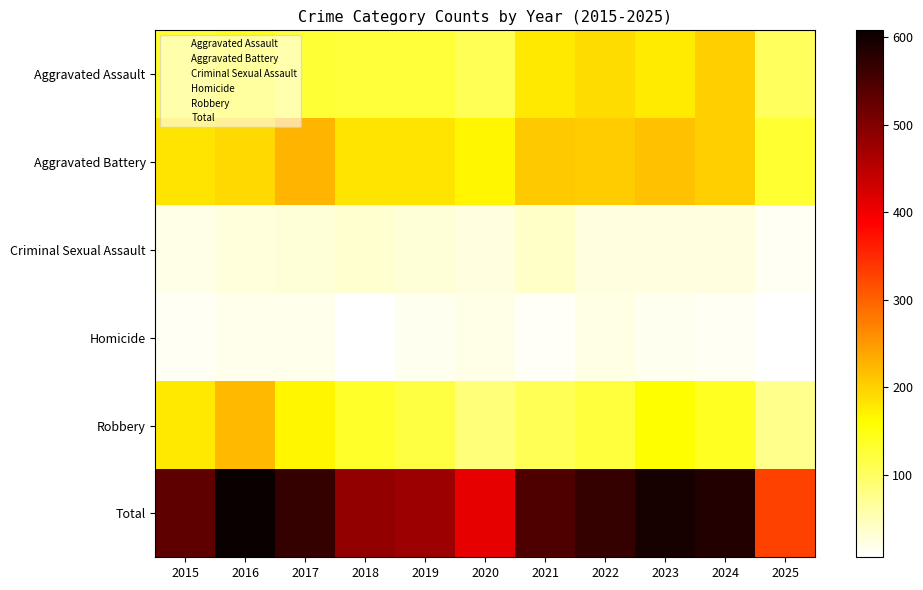

At how many categories does at least one series exceed 166?

11